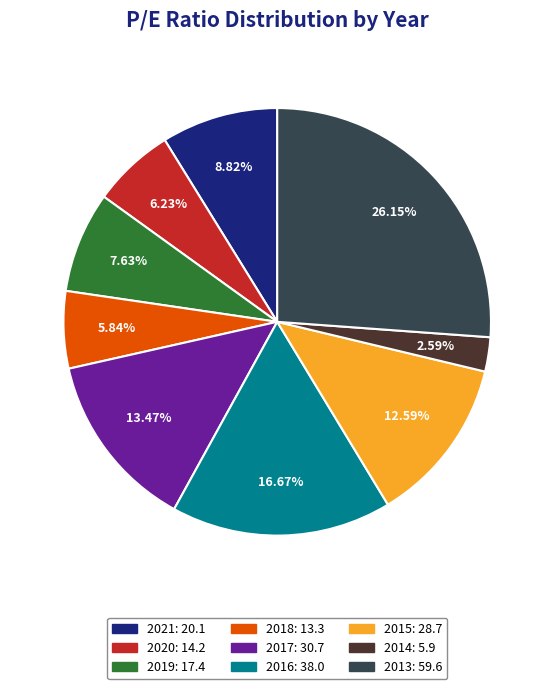

How many slices are in this pie chart?

9